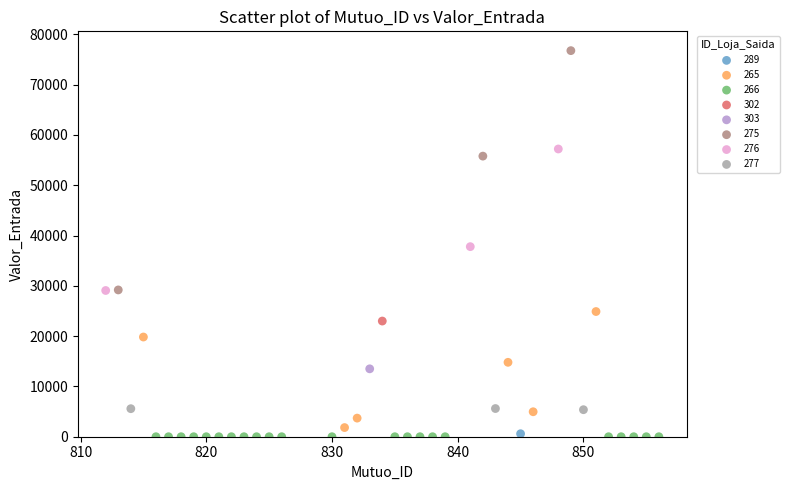

What are all the series names shown in the legend?

289, 265, 266, 302, 303, 275, 276, 277